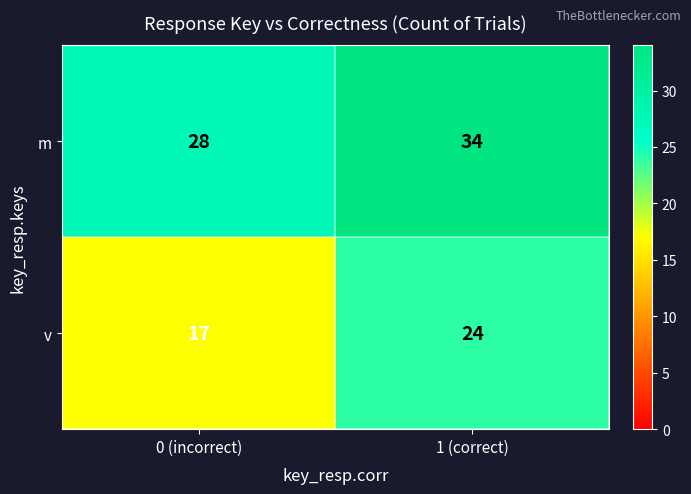

Reading left to right, what are all the values shown in this chart?

m: 0 (incorrect)=28	1 (correct)=34
v: 0 (incorrect)=17	1 (correct)=24